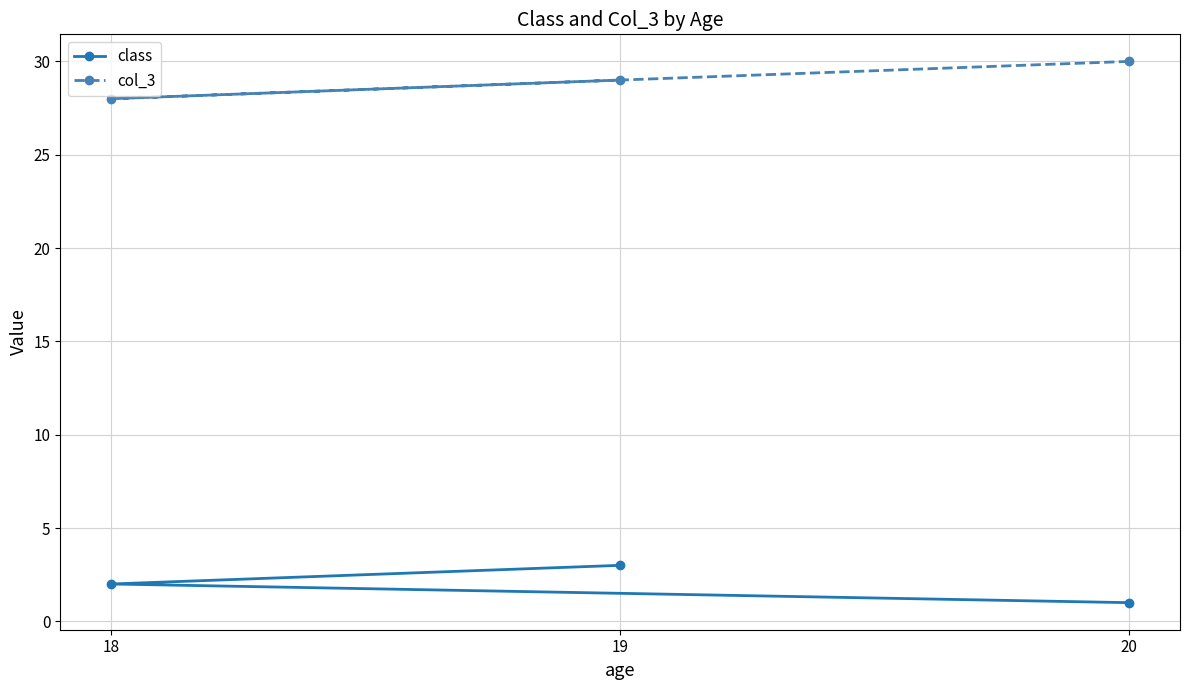

Is the value of col_3 at 18 greater than the value of class at 18?

Yes